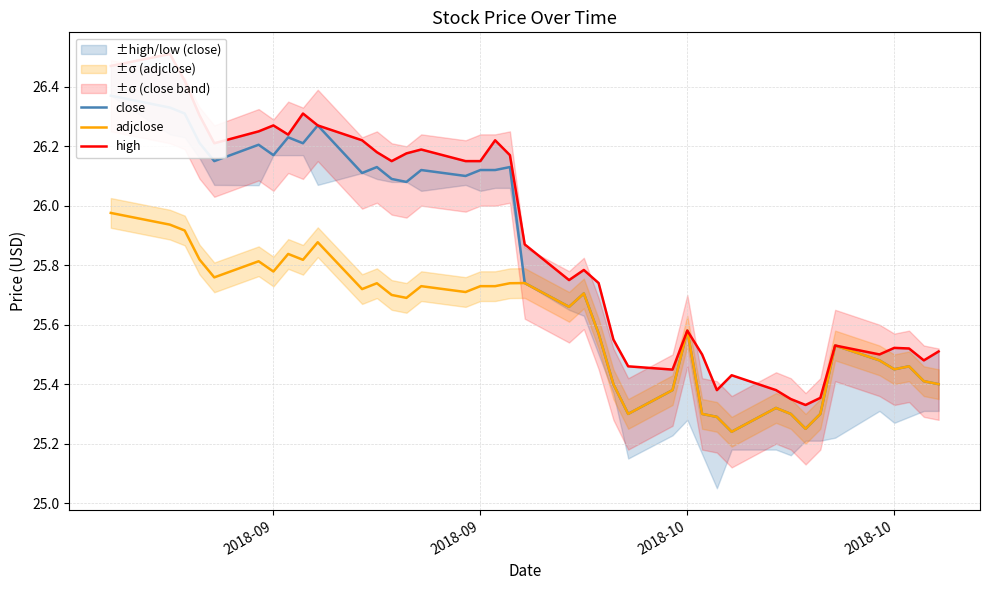

What is the value of the adjclose point at the 12th from the left?

25.7